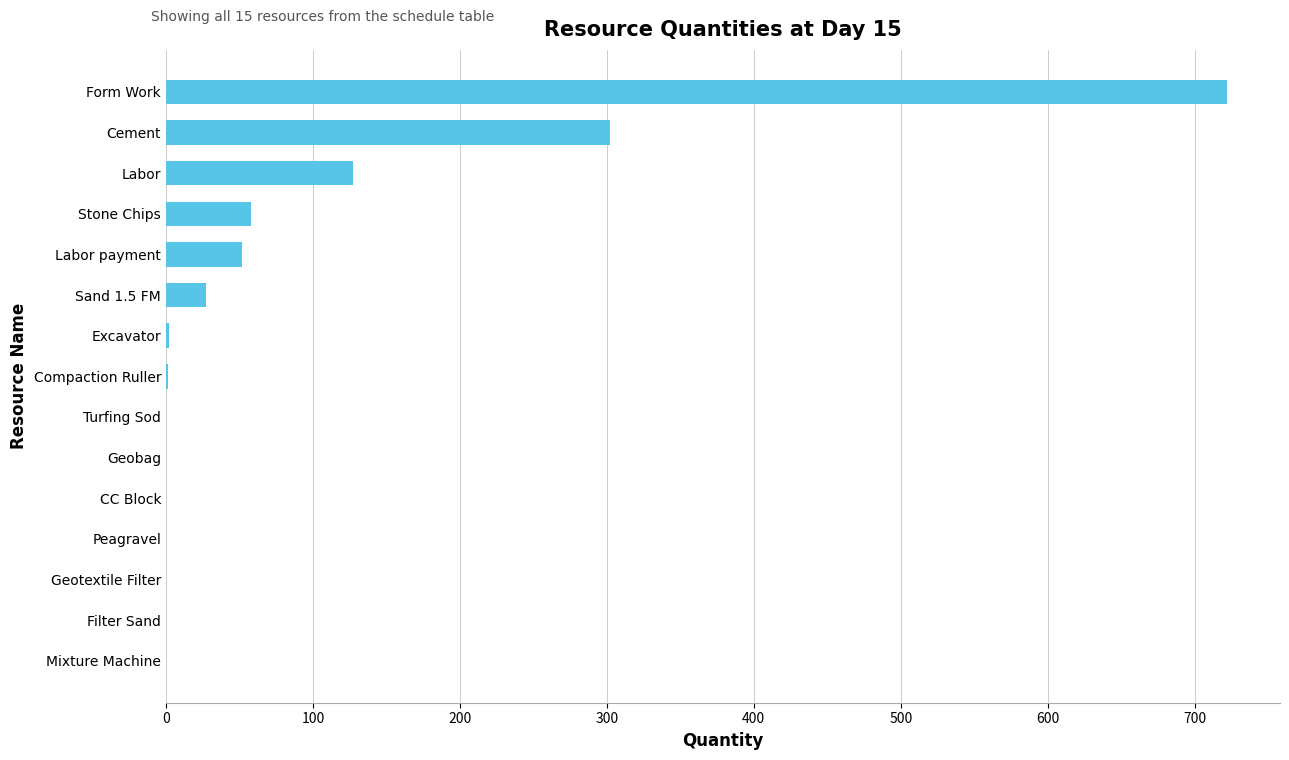

How many data points does each series have?

15